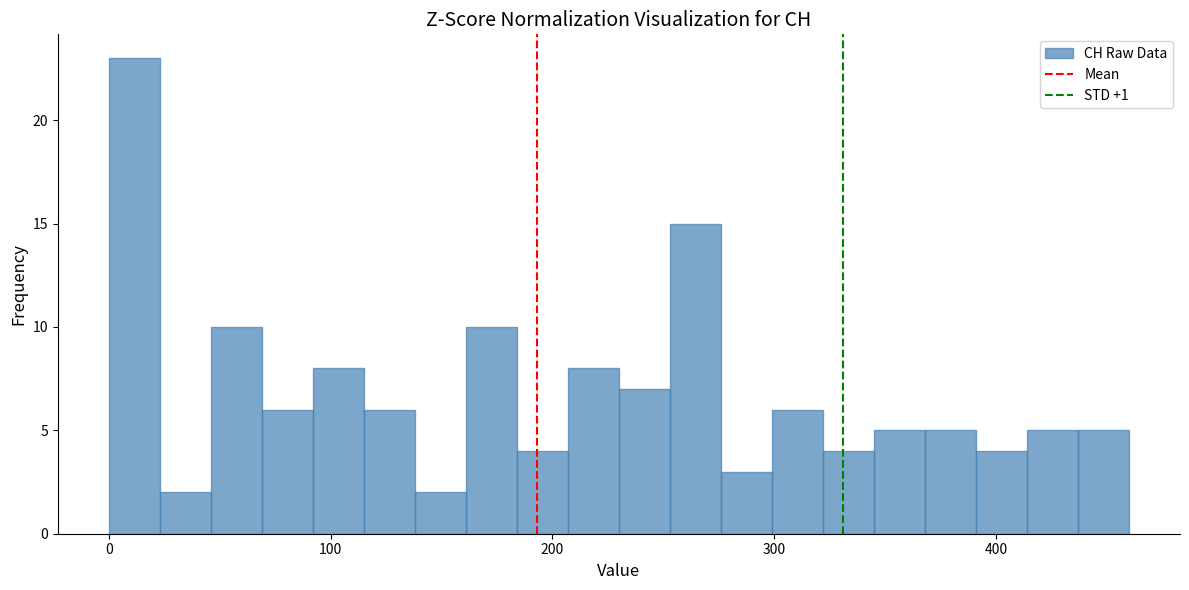

Around what value on the x-axis is the tallest bar? Give the approximate position of its centre, as read against the axis.

10